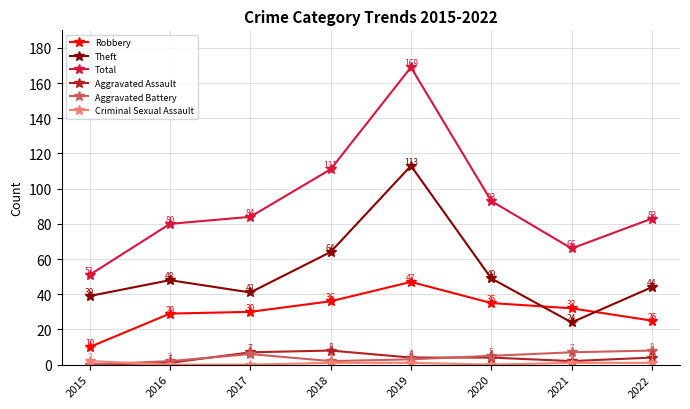

At which label is Total closest to 110?

2018